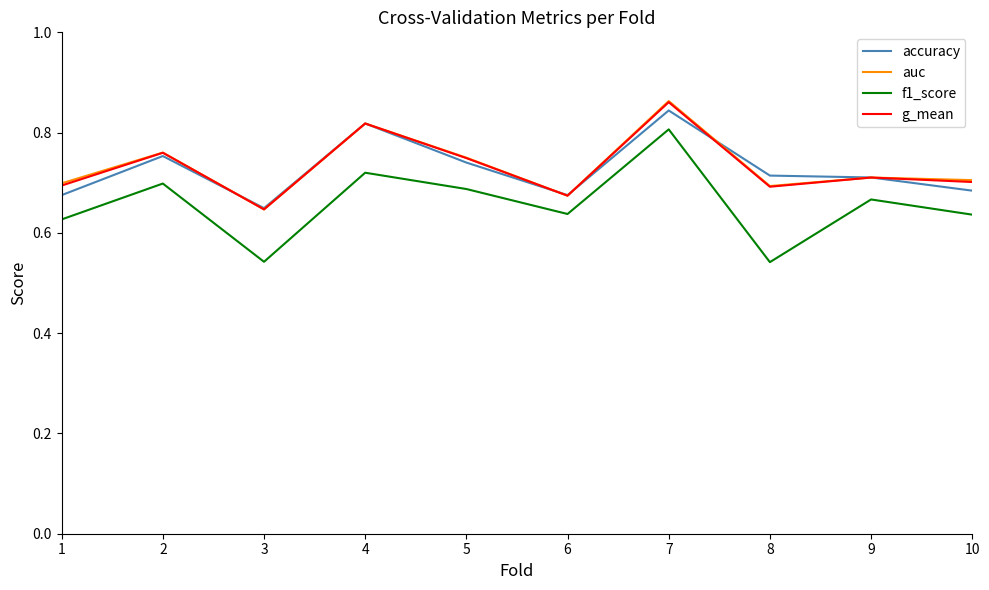

At which category does the chart reach its peak across all series?

7